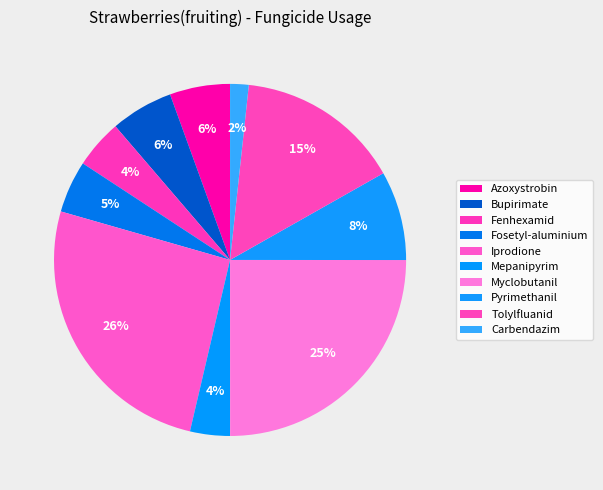

Count the number of slices in the pie.

10